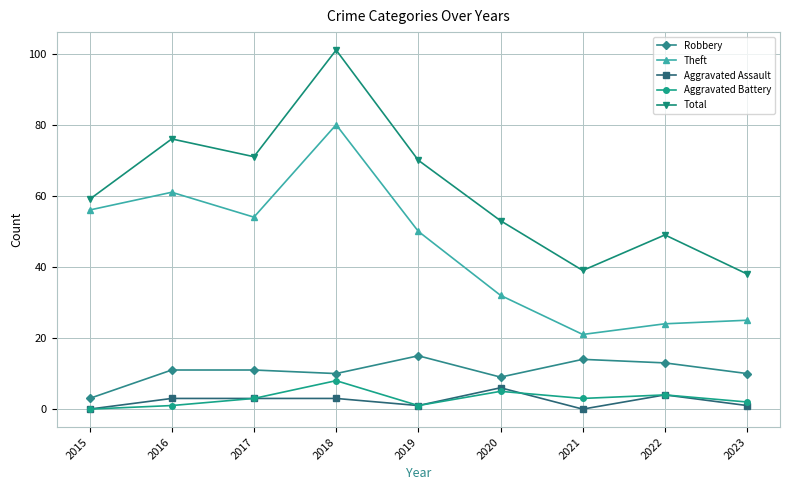

What is the approximate value of Total at 2022, to the nearest 10?

50